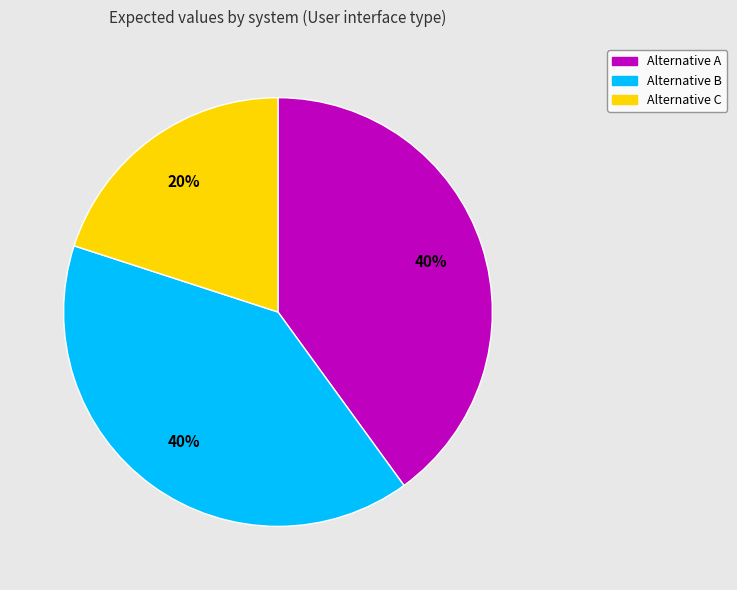

Which has a higher value, Alternative C or Alternative A?

Alternative A